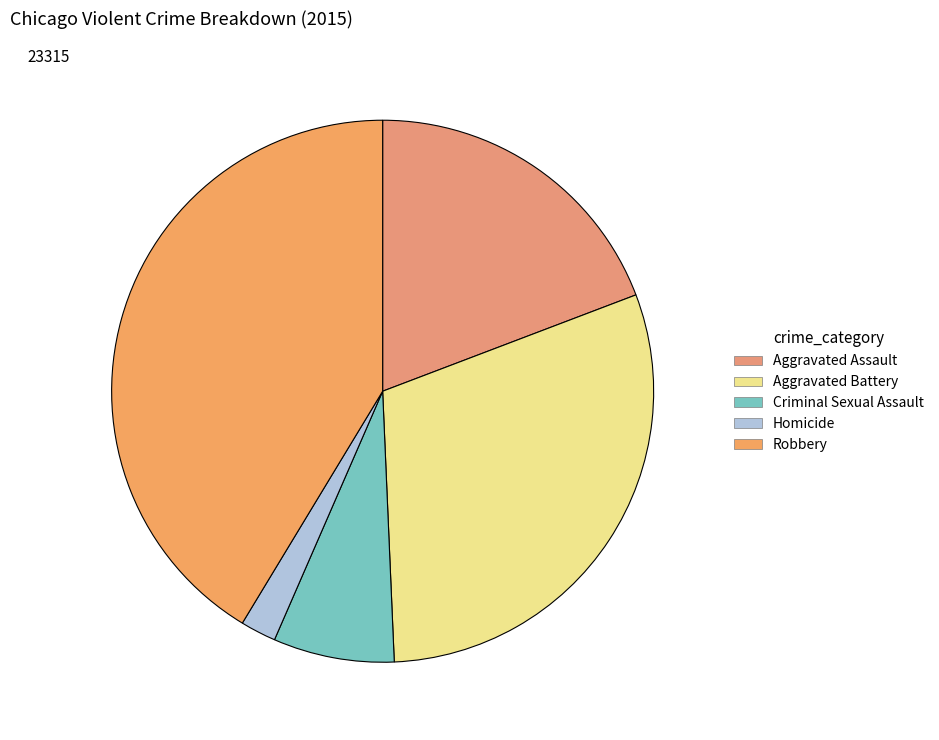

To the nearest percent, what portion does Homicide represent?

2%